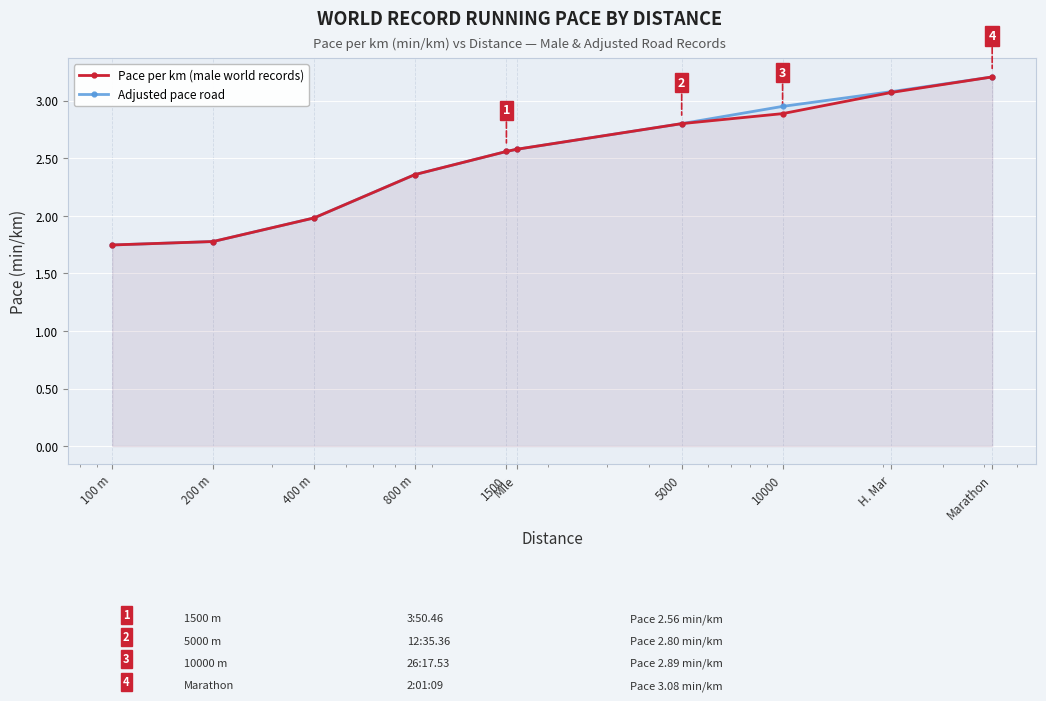

What position from the right is Marathon?

1